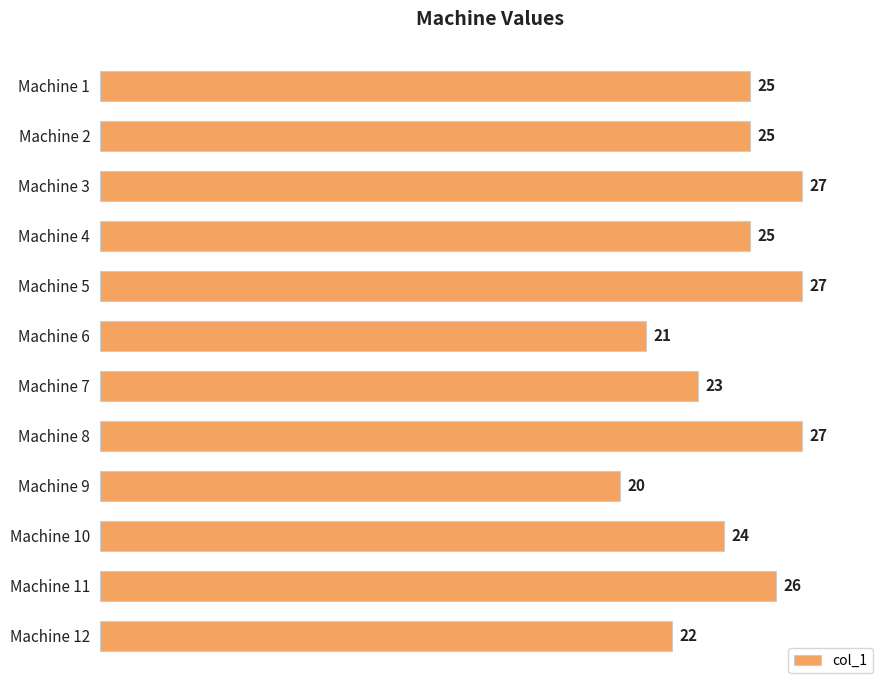

What is the maximum value shown in the chart?

27